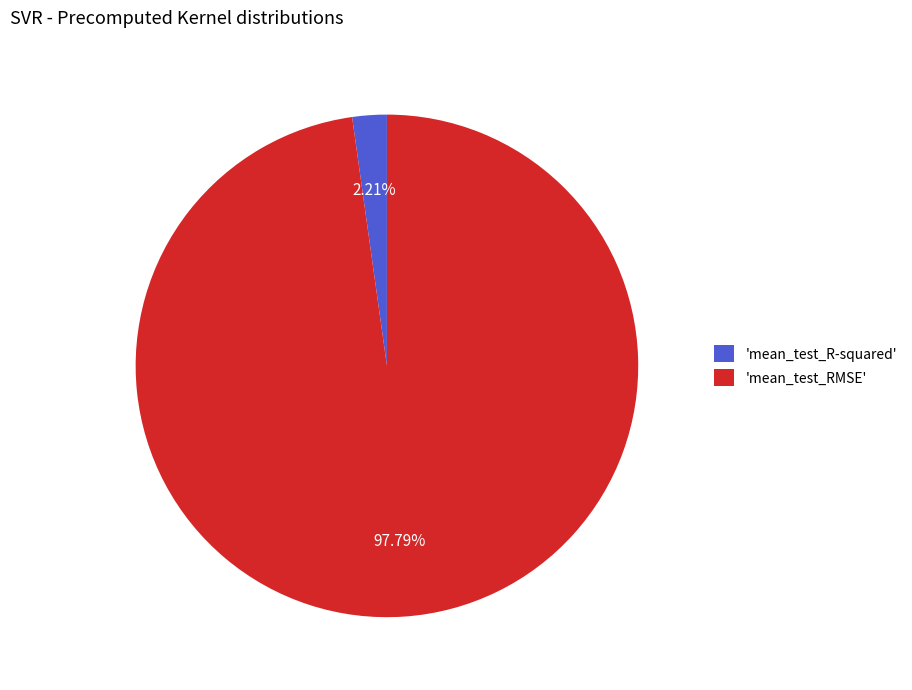

How many slices are in this pie chart?

2